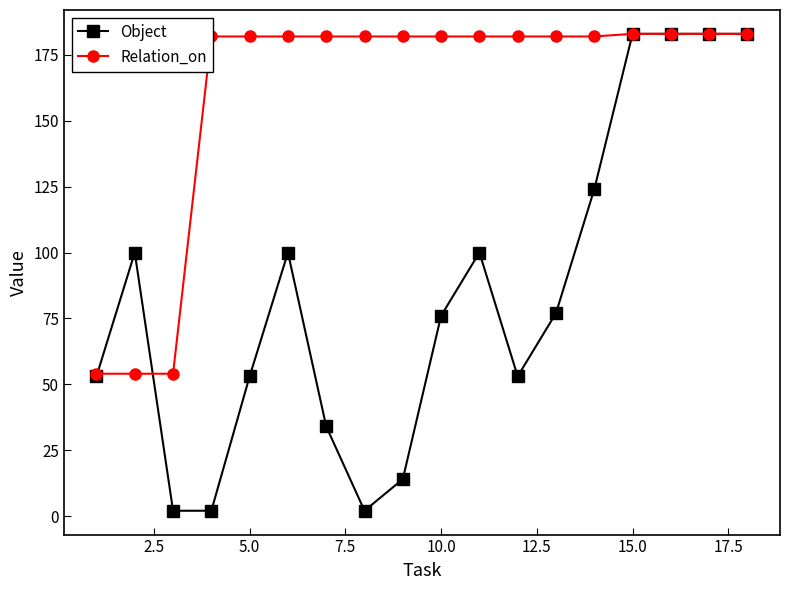

True or false: Object has more than 2 interior local peaks.

True